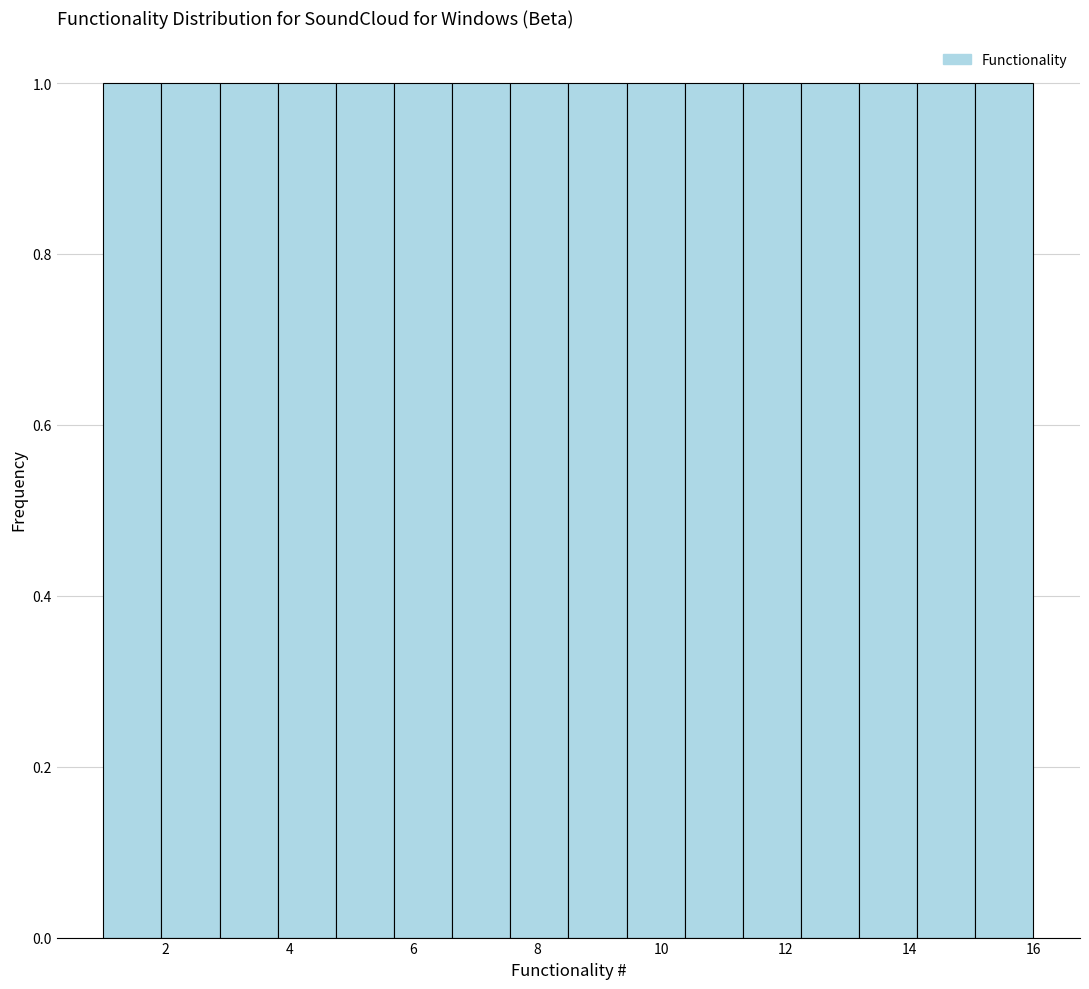

Reading left to right, transcribe this chart: for each bar, give the range it covers on the x-axis and its height. Neither the bar edges nor the heights are printed on the chart, so give them approximately, as read against the axes.

1.0 to 2.0: 1
2.0 to 2.8: 1
2.8 to 3.8: 1
3.8 to 4.8: 1
4.8 to 5.6: 1
5.6 to 6.6: 1
6.6 to 7.6: 1
7.6 to 8.6: 1
8.6 to 9.4: 1
9.4 to 10.4: 1
10.4 to 11.4: 1
11.4 to 12.2: 1
12.2 to 13.2: 1
13.2 to 14.2: 1
14.2 to 15.0: 1
15.0 to 16.0: 1